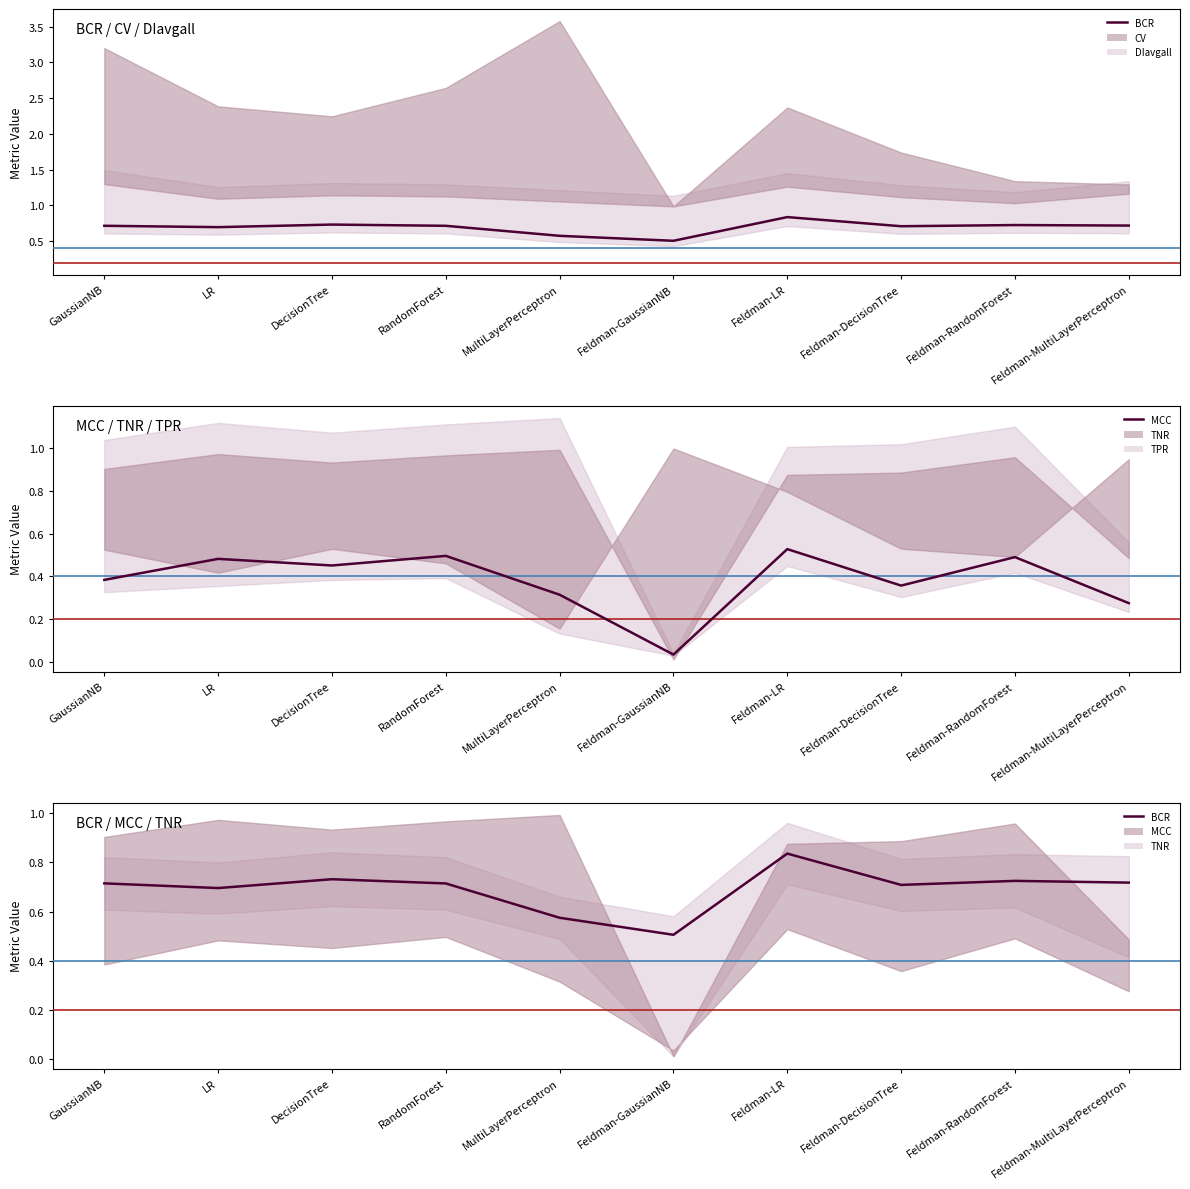

List the series in order of their peak value, lowest first.

MCC, BCR